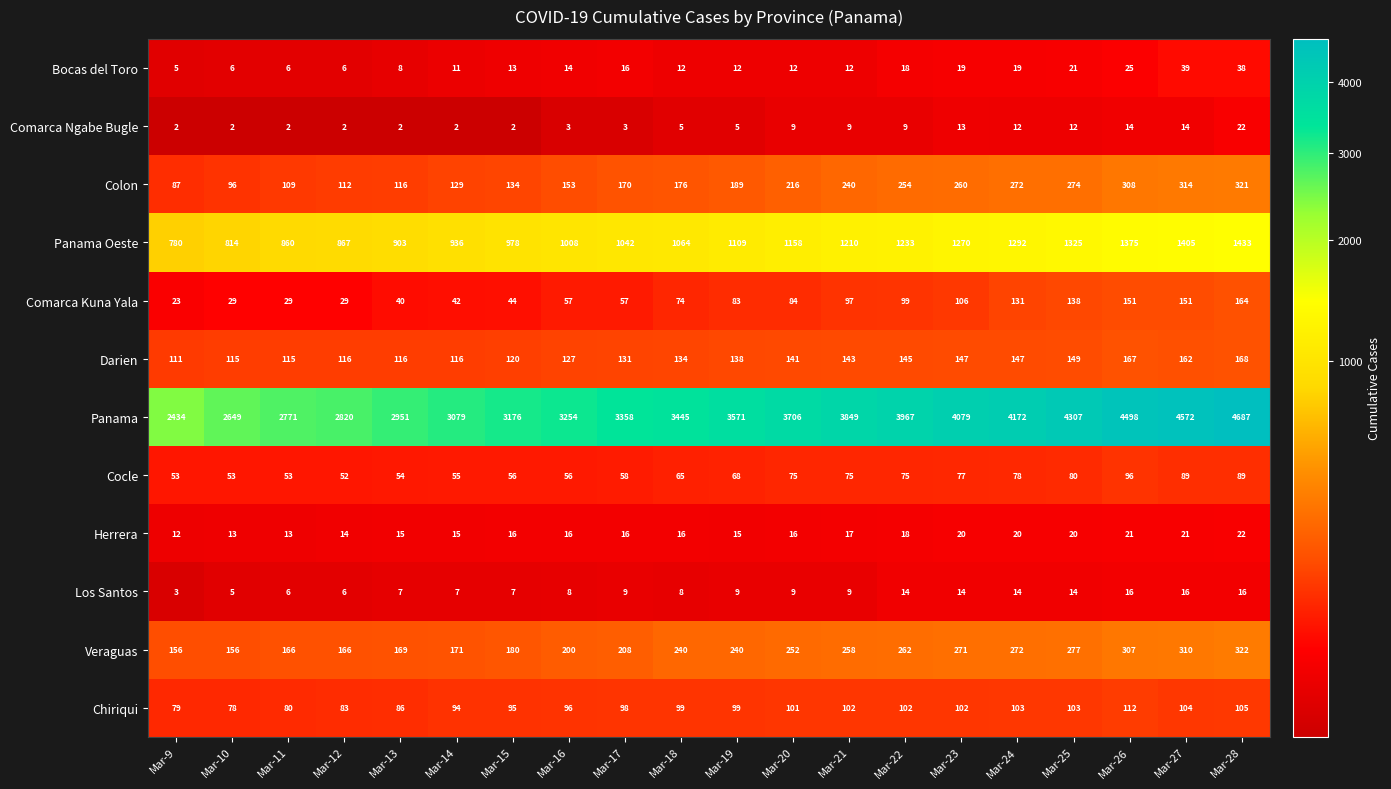

Is the value of Chiriqui at Mar-24 greater than the value of Comarca Kuna Yala at Mar-27?

No